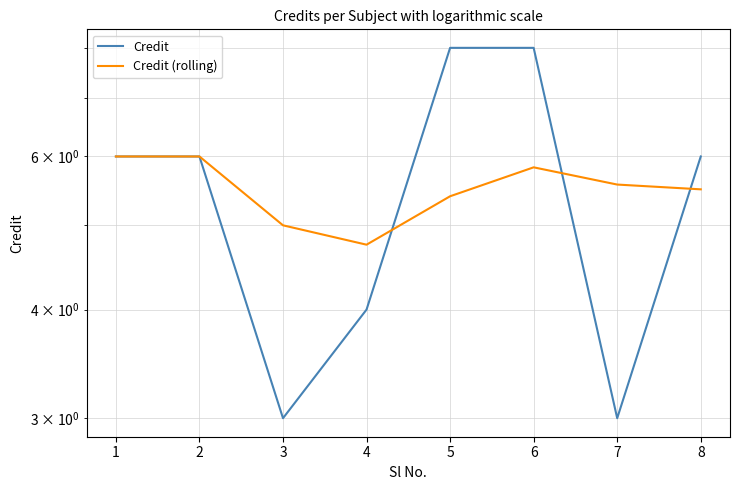

Does the chart have visible grid lines?

Yes